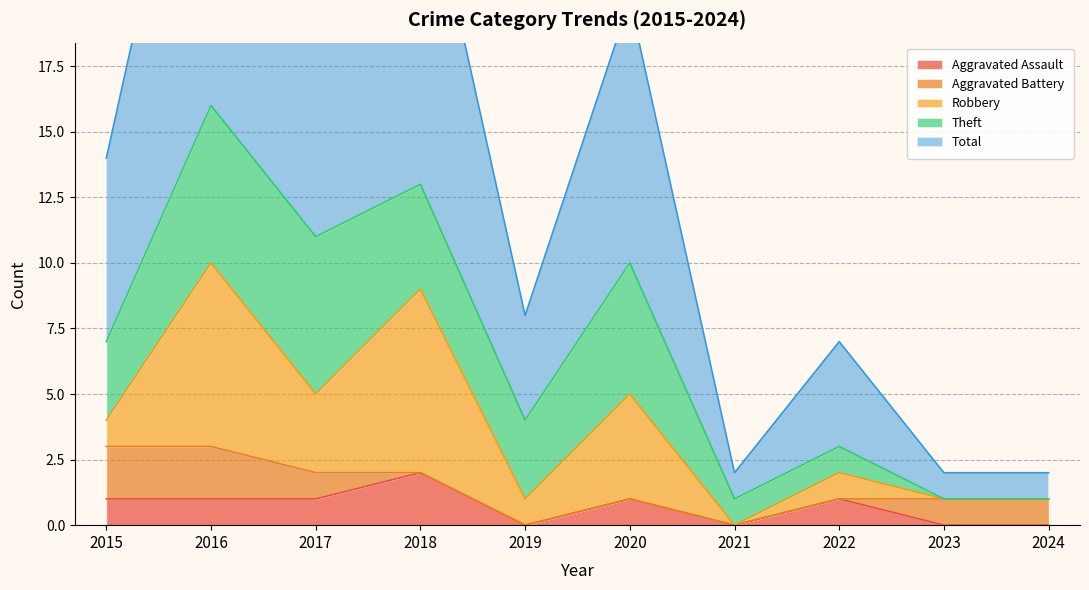

The Aggravated Assault series shows 1 at 2016. True or false?

True